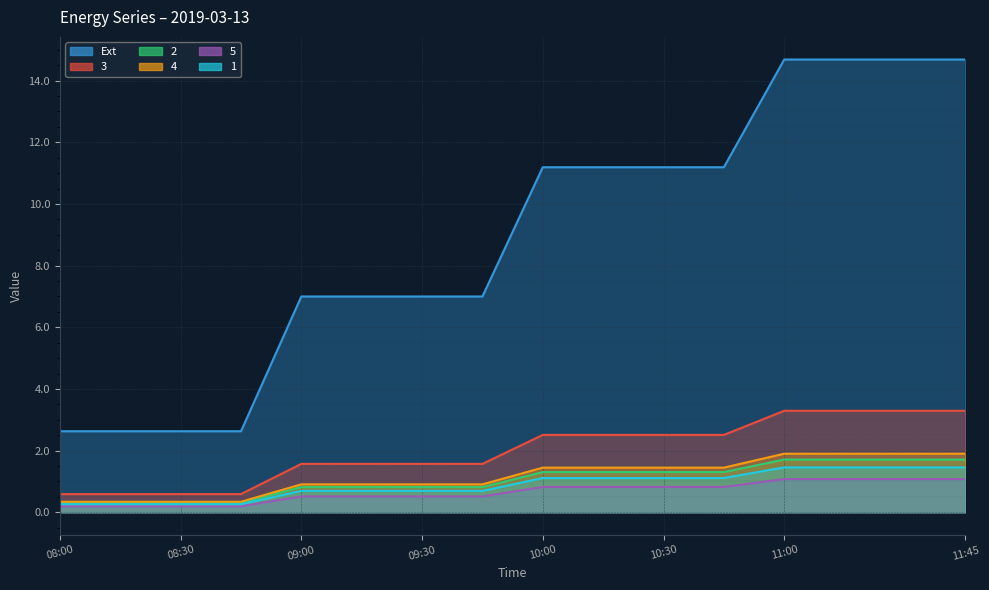

True or false: 2 has more than 0 points higher than both neighbors.

False